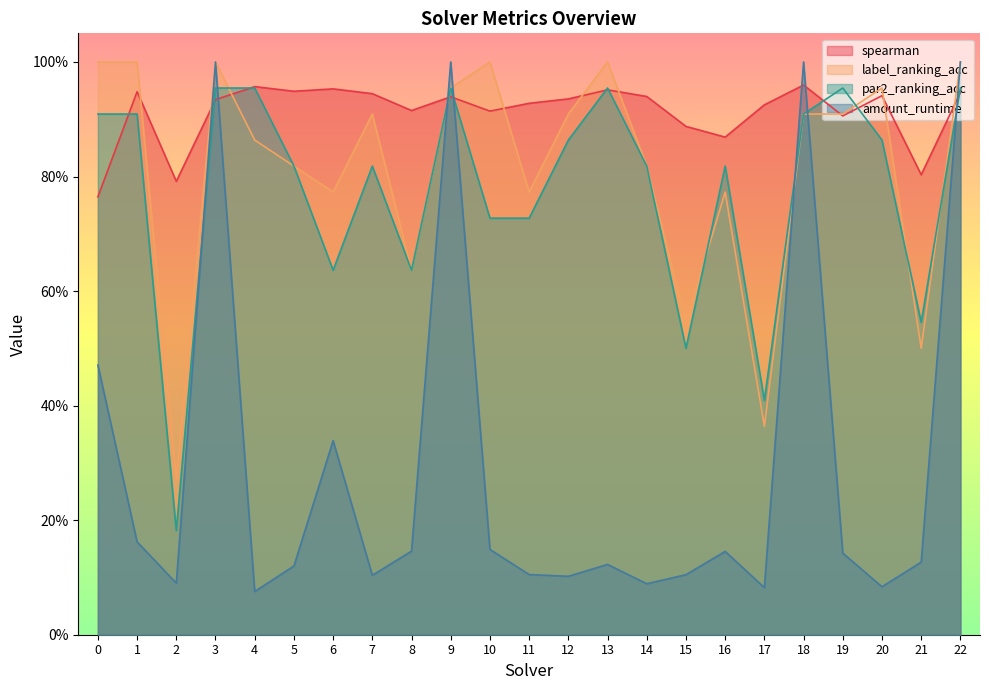

How many categories are shown in the chart?

23